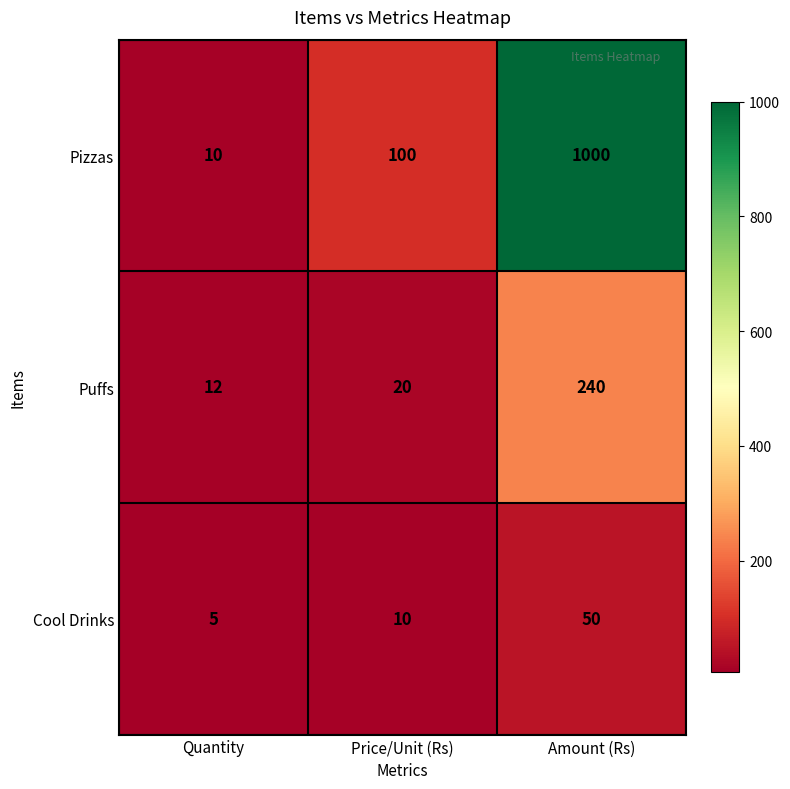

Which label corresponds to the smallest value in the chart?

Quantity